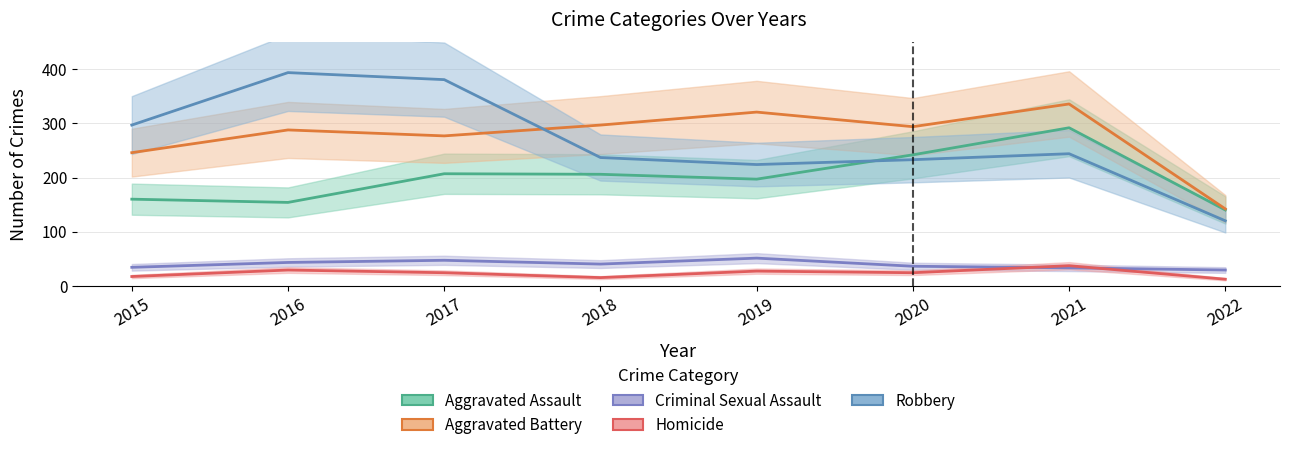

How many data points in Criminal Sexual Assault are less than 40?

4